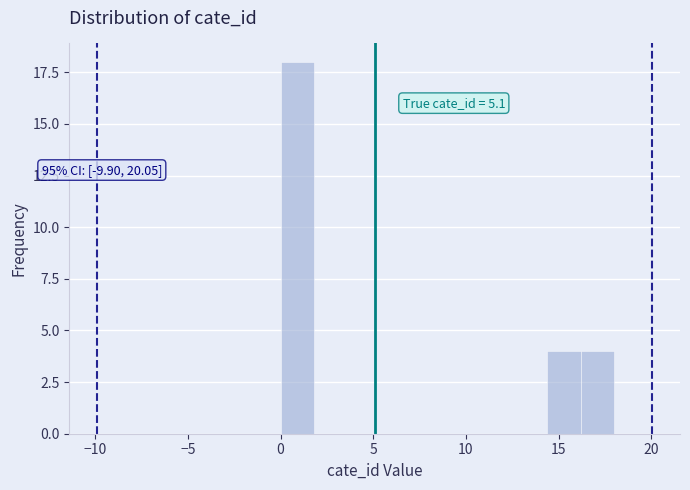

Read against the x-axis, roughly where is the centre of the tallest bar?

1.0